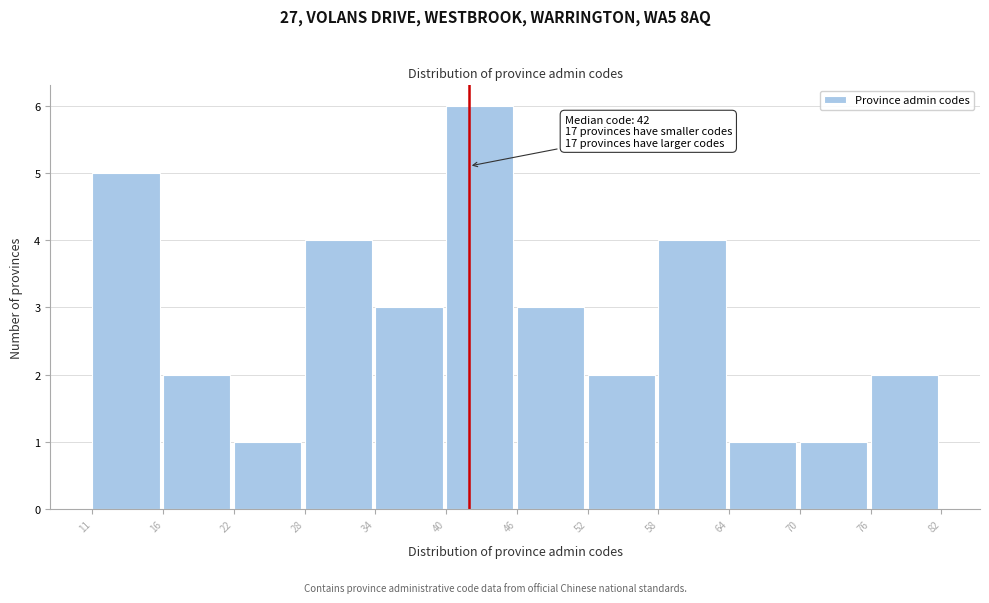

Reading left to right, what are all the values shown in this chart?

11=5	16=2	22=1	28=4	34=3	40=6	46=3	52=2	58=4	64=1	70=1	76=2